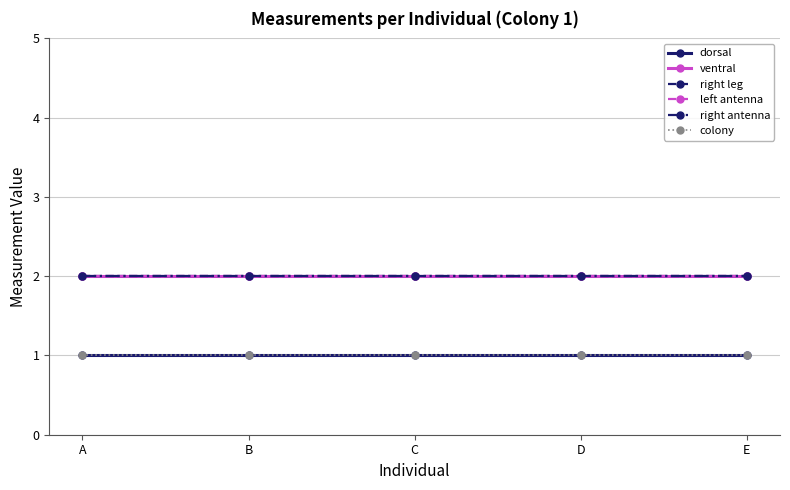

Reading left to right, what are all the values shown in this chart?

dorsal: A=1	B=1	C=1	D=1	E=1
ventral: A=2	B=2	C=2	D=2	E=2
right leg: A=2	B=2	C=2	D=2	E=2
left antenna: A=2	B=2	C=2	D=2	E=2
right antenna: A=2	B=2	C=2	D=2	E=2
colony: A=1	B=1	C=1	D=1	E=1